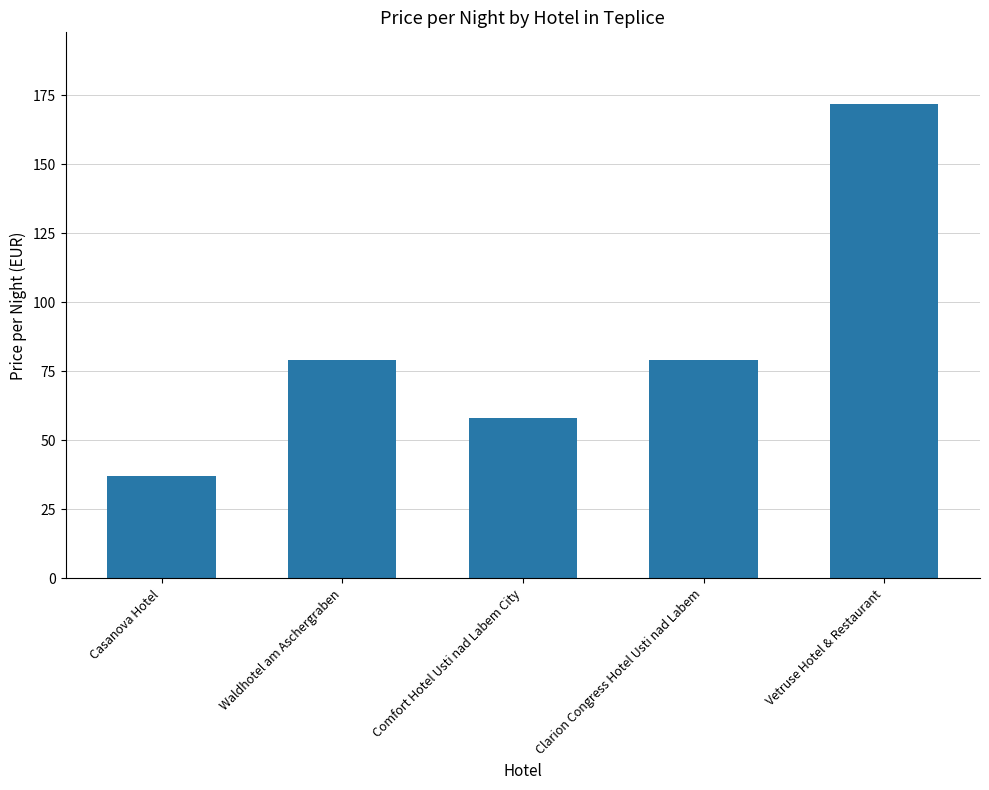

What is the label of the 3rd bar from the right?

Comfort Hotel Usti nad Labem City